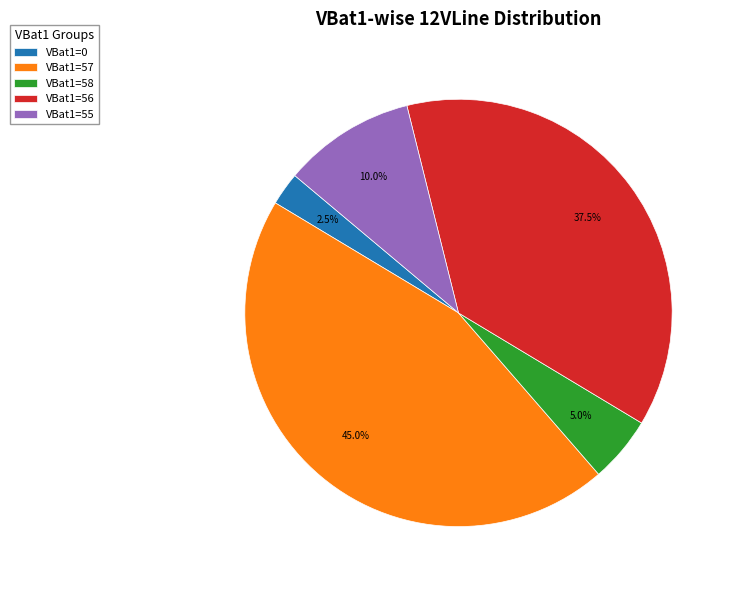

Approximately how many times larger is the value at VBat1=55 compared to VBat1=56?

0.3